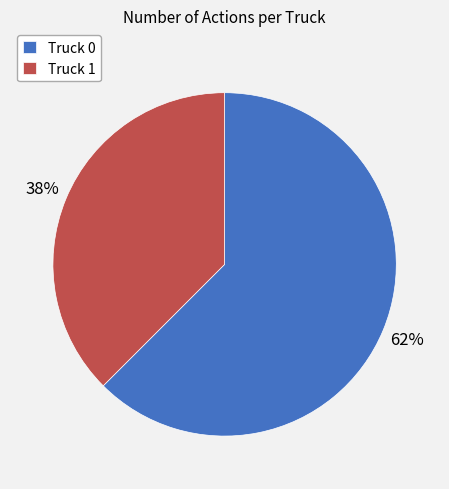

To the nearest percent, what portion does Truck 0 represent?

62%